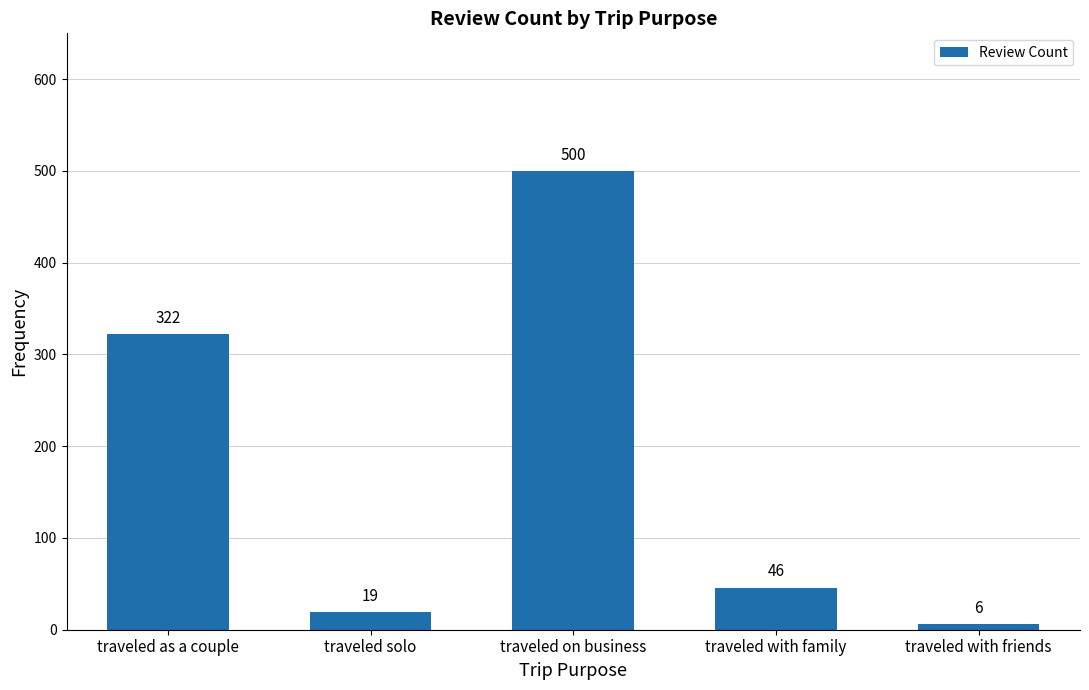

What is the difference between the second highest and second lowest values?

303